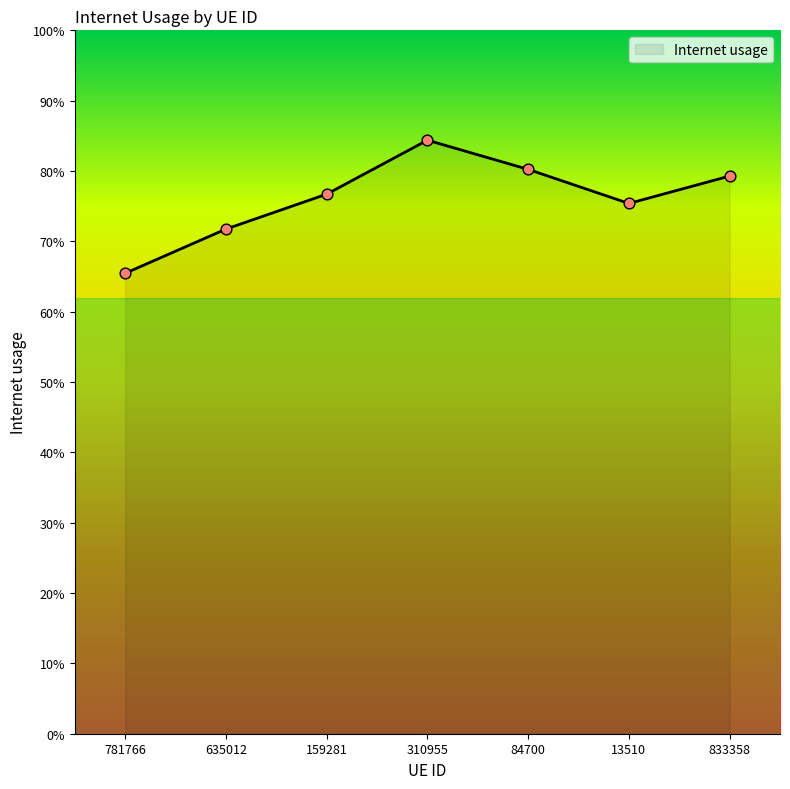

Is this an area chart (filled region under the line)?

Yes